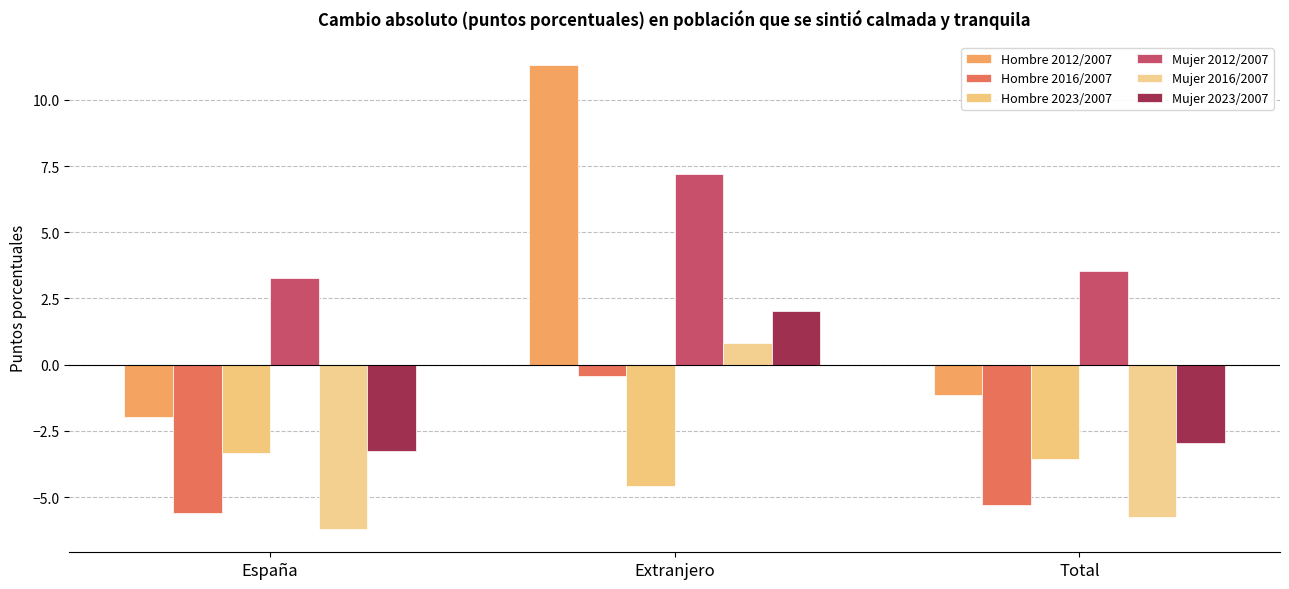

At how many categories does at least one series exceed 9?

1